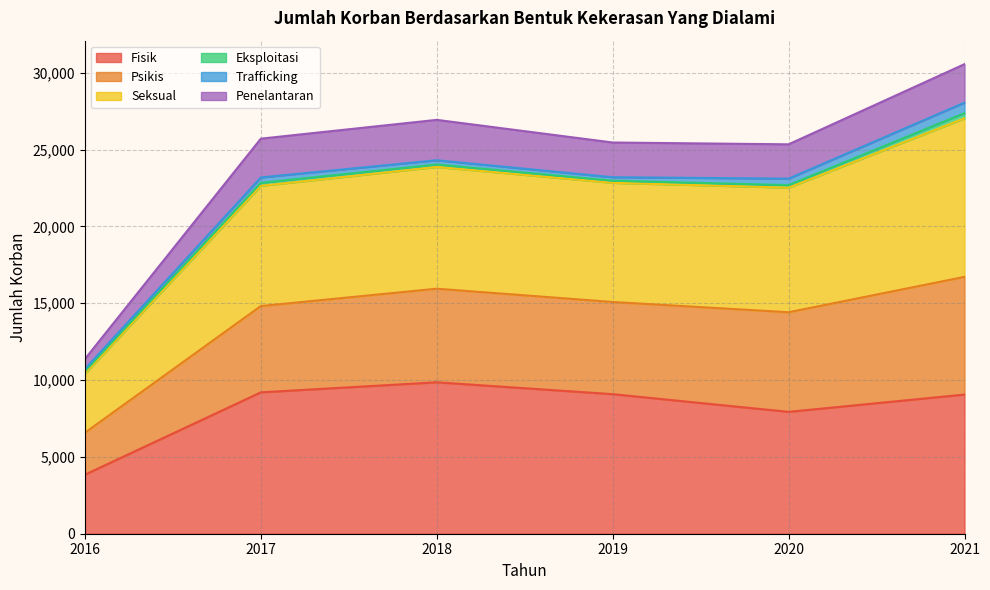

In Seksual, how many points are higher than both neighbors (excluding endpoints)?

1